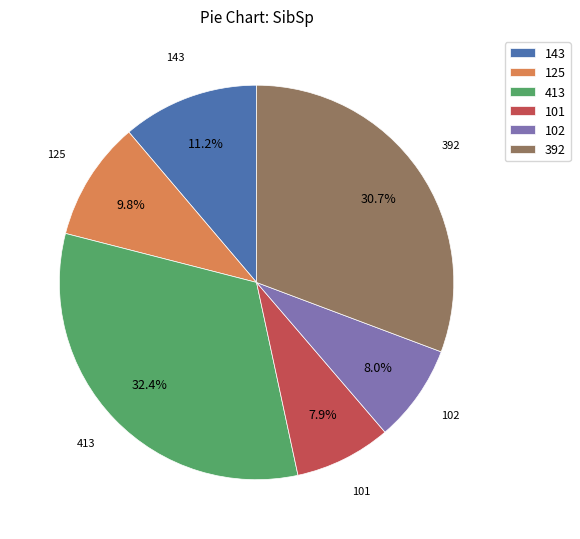

Is it true that 413 is 32% of the pie?

True